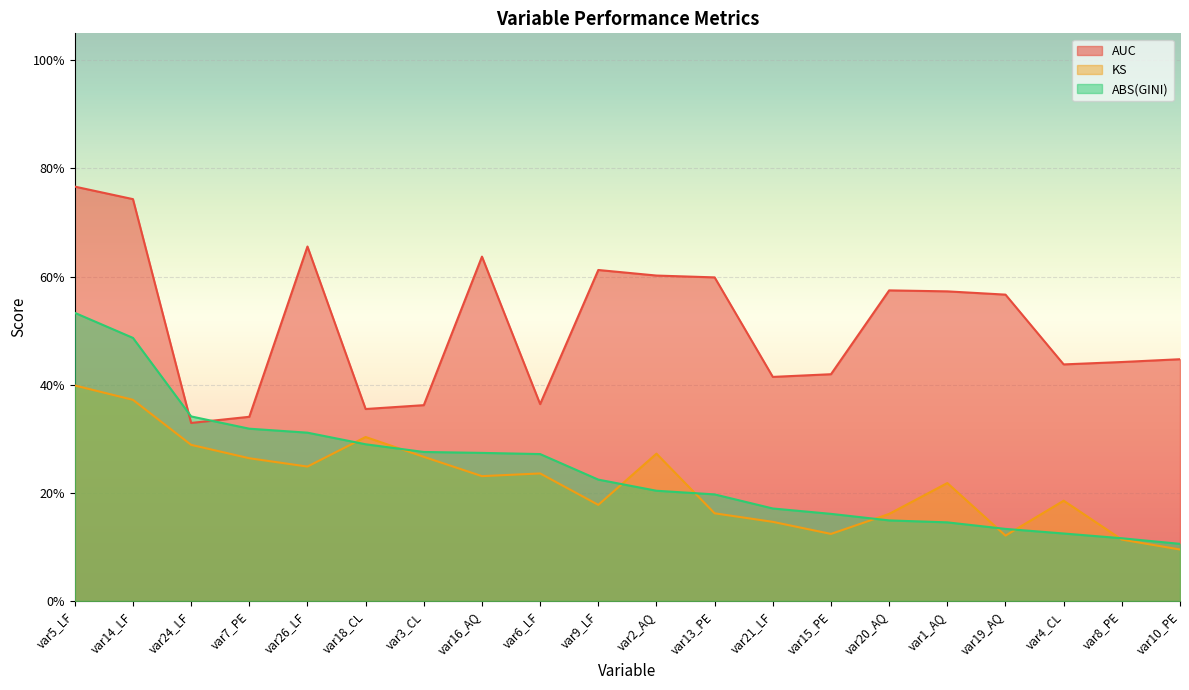

What is the value of the AUC point at the 9th from the left?

0.4